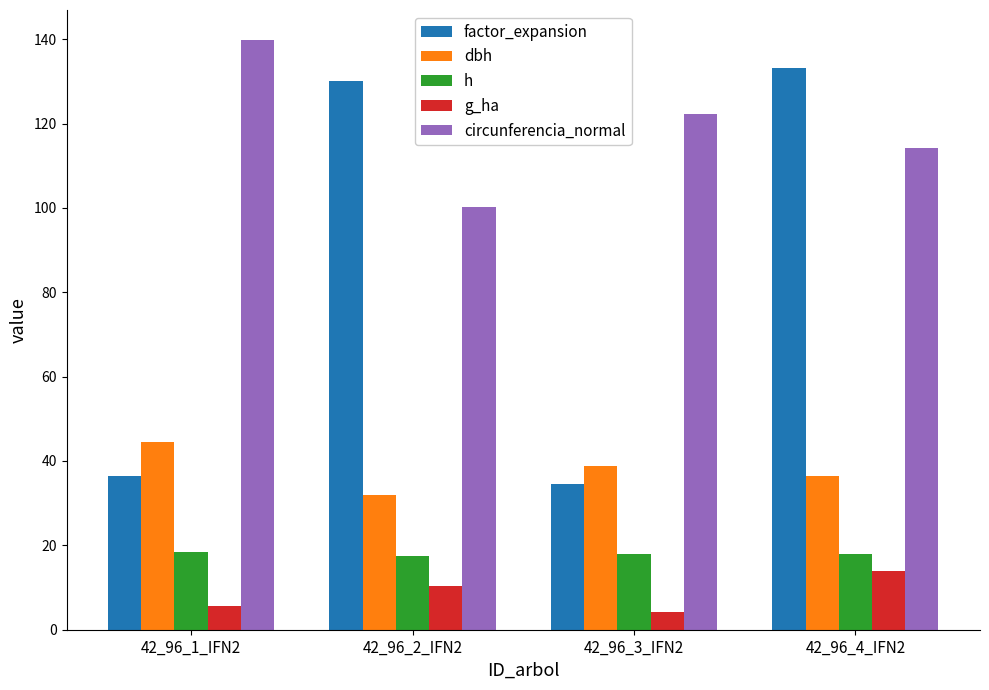

What is the average value of the factor_expansion series?

83.5